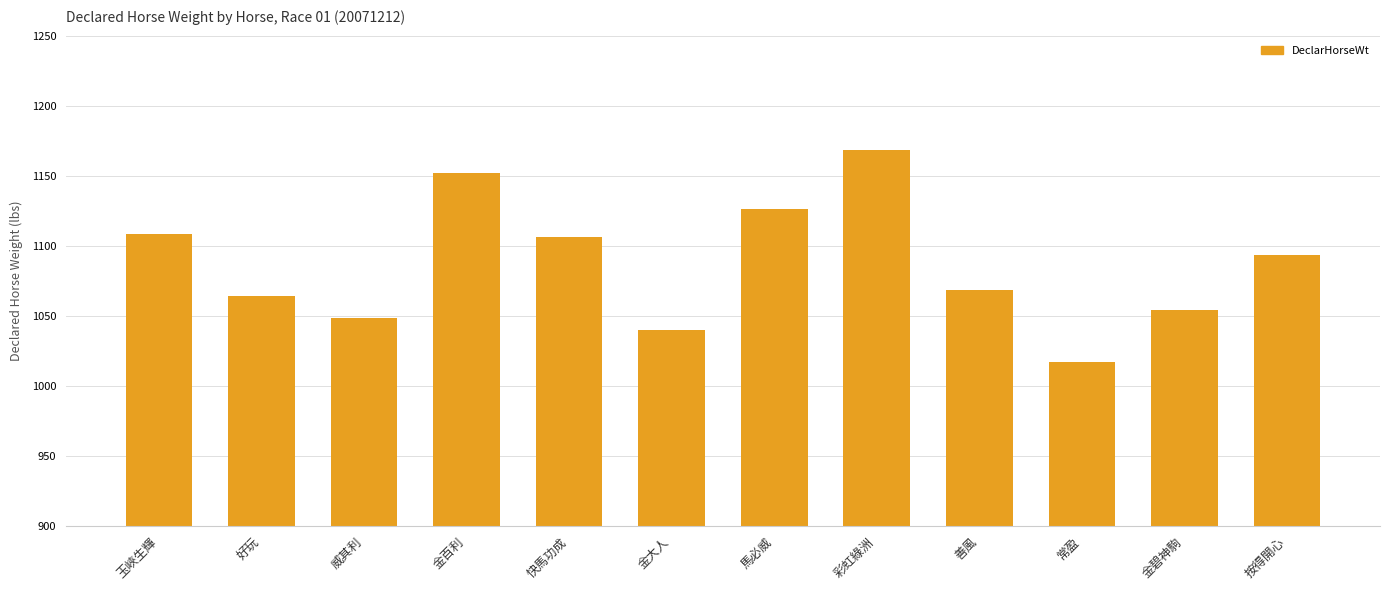

Reading right to left, list all the values displayed in this chart.

1093	1054	1017	1068	1168	1126	1040	1106	1152	1048	1064	1108